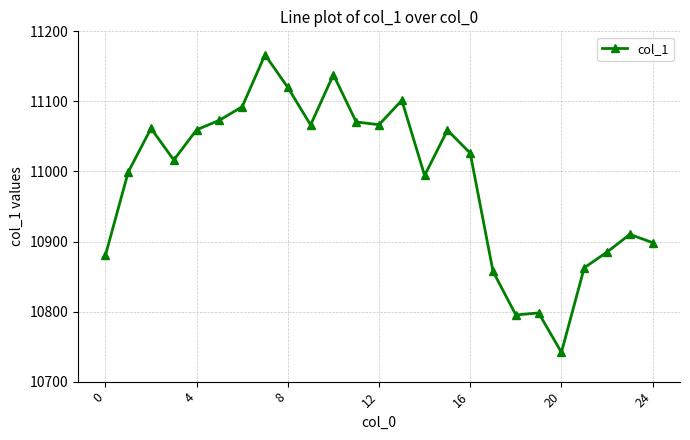

True or false: there are more than 0 points higher than both neighbors.

True